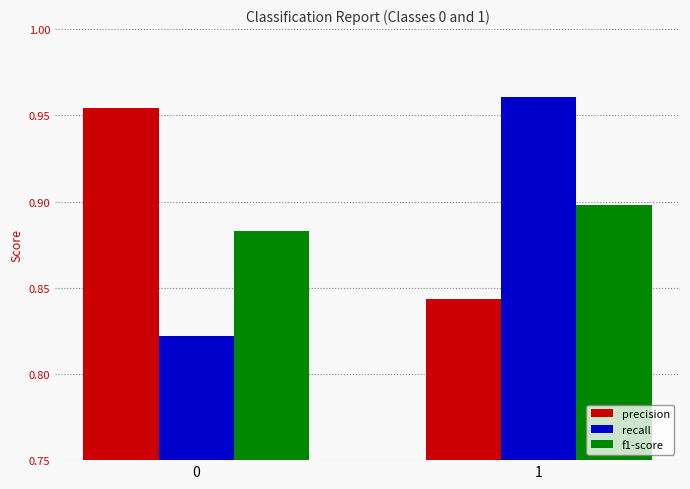

The f1-score series shows 1.4 at 0. True or false?

False